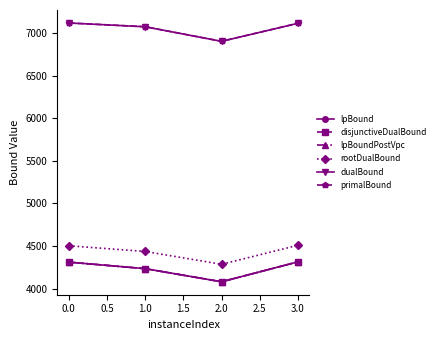

True or false: primalBound and lpBound intersect in this chart.

False